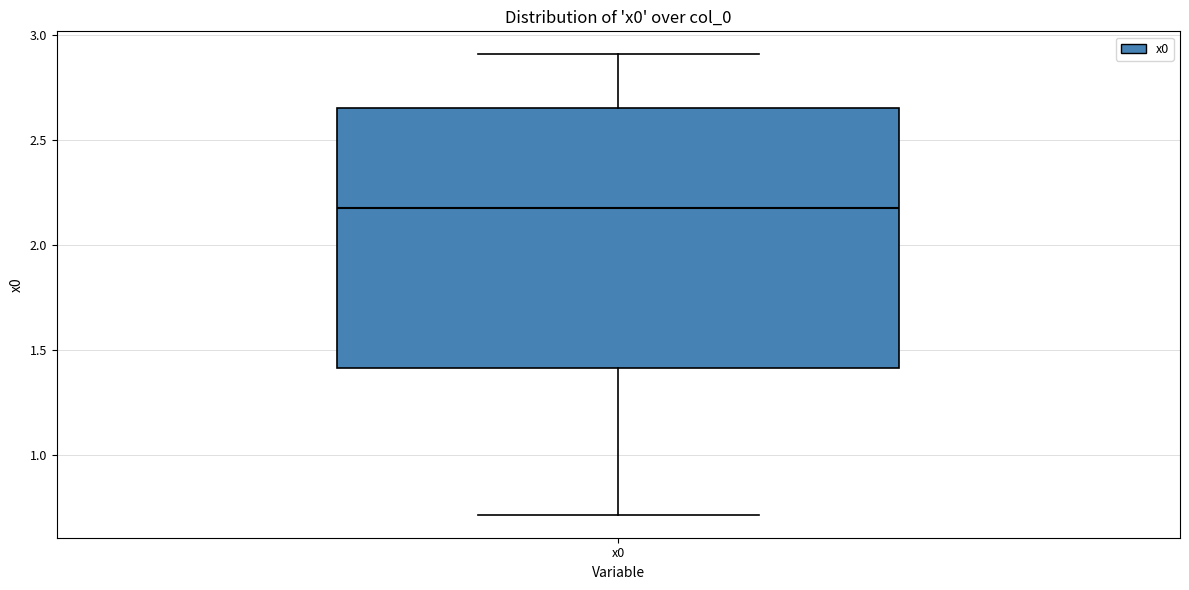

Where does the upper whisker of the box for x0 end on the y-axis? The values are not printed on the chart, so give them approximately, as read against the axis.

2.90